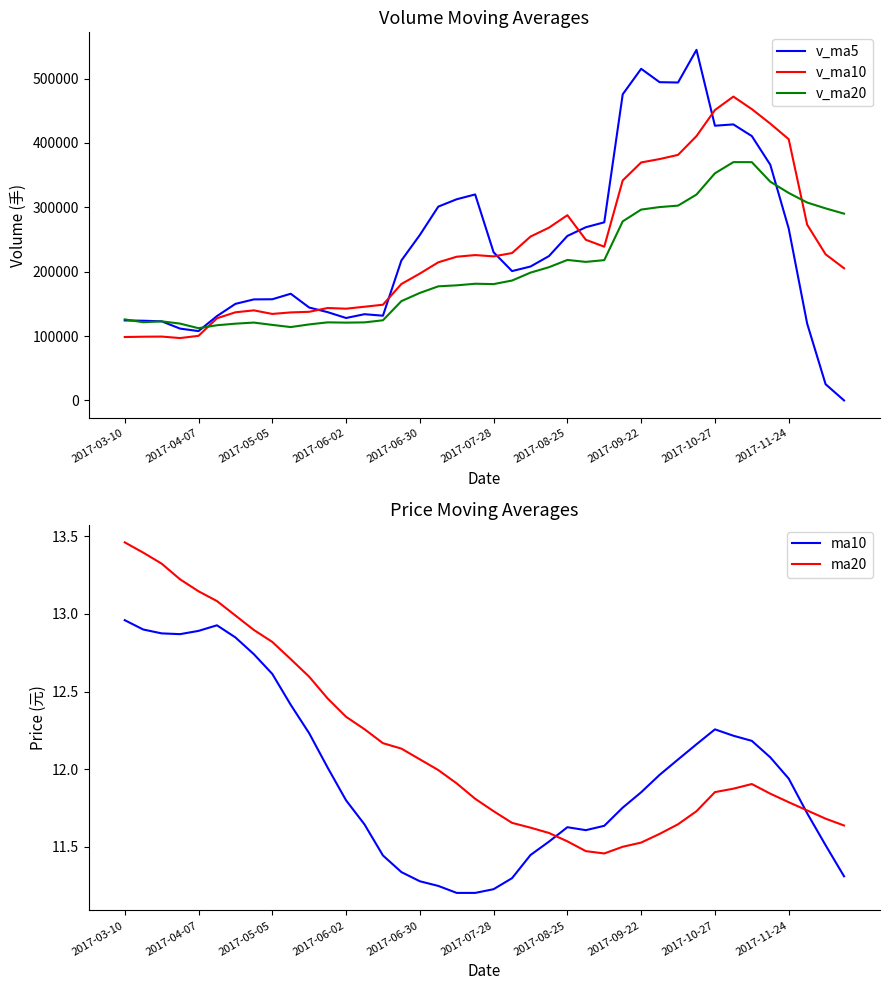

True or false: ma10 has a value of 12.9 at 2017-04-07.

True